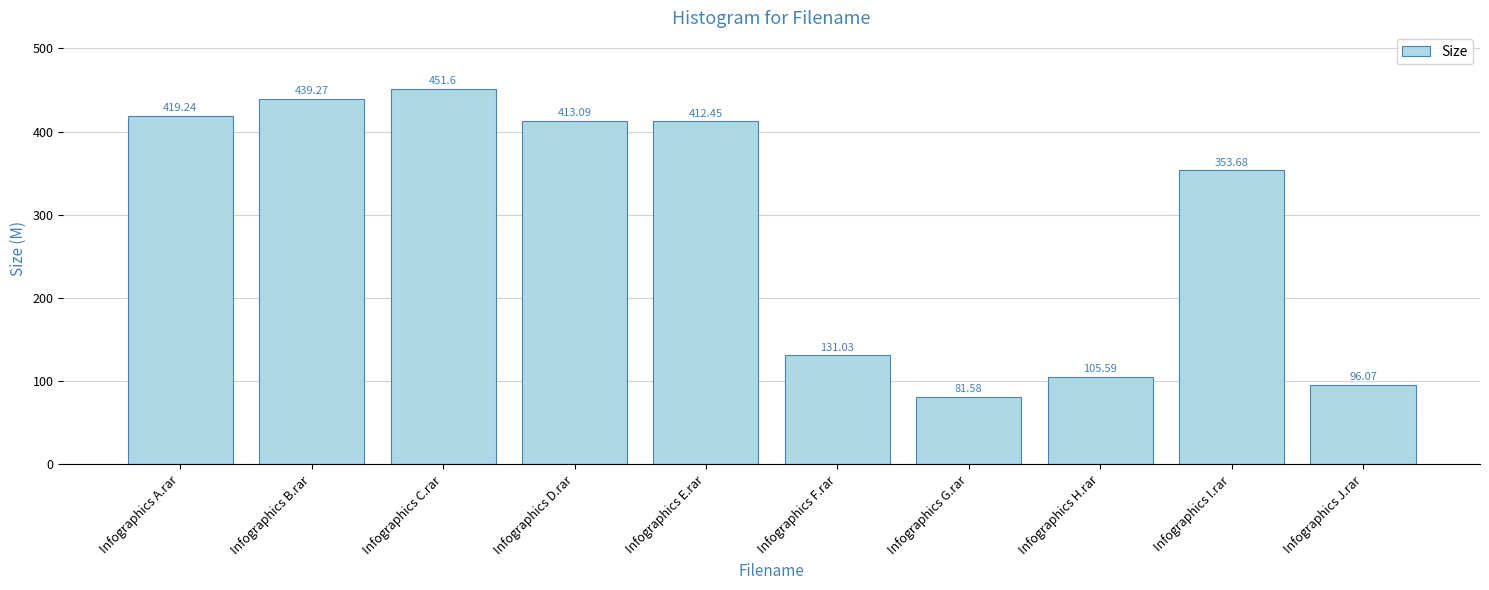

What is the label of the 9th bar from the left?

Infographics I.rar